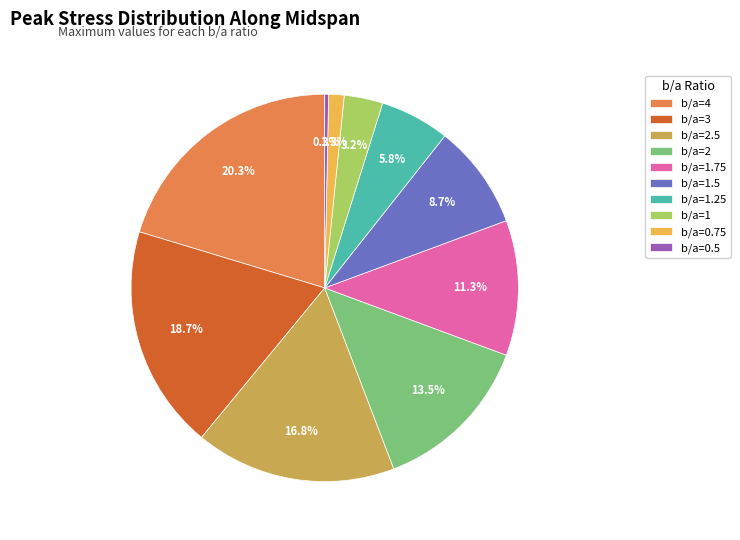

Count the number of slices in the pie.

10